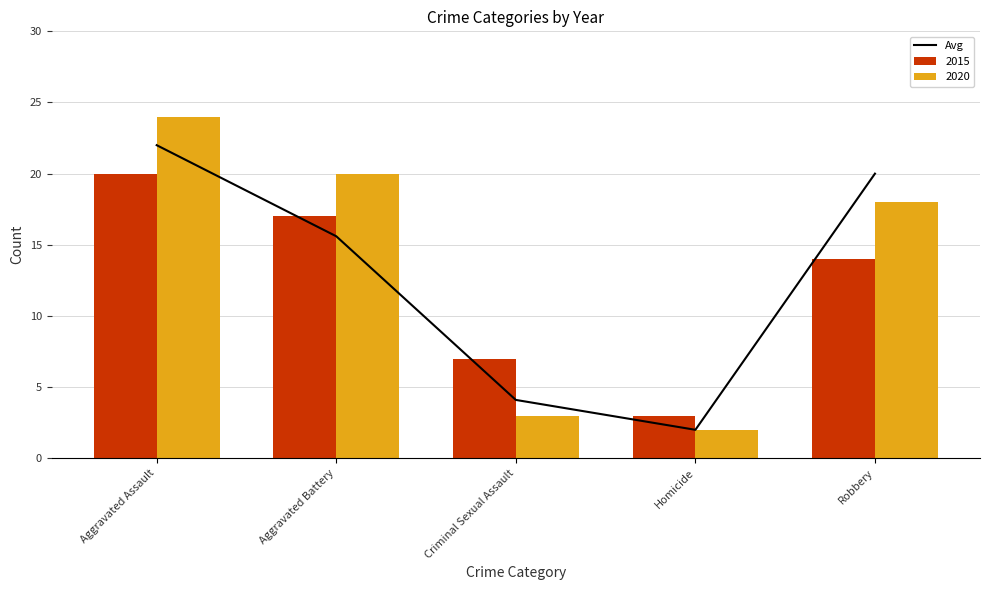

How many data points are less than 15?

2